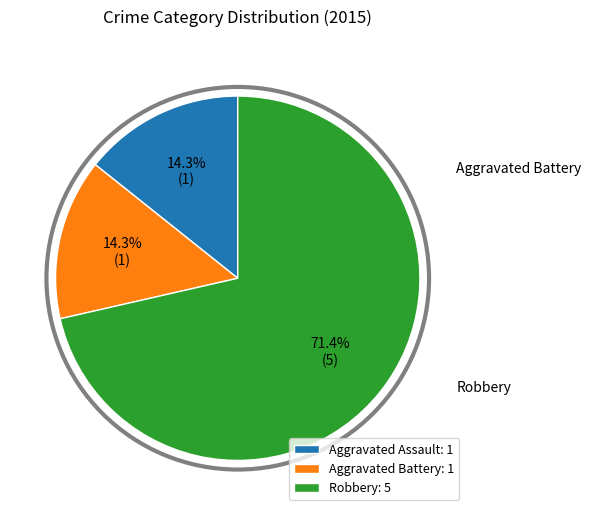

To the nearest percent, what is the difference between the largest and smallest slice percentages?

57%